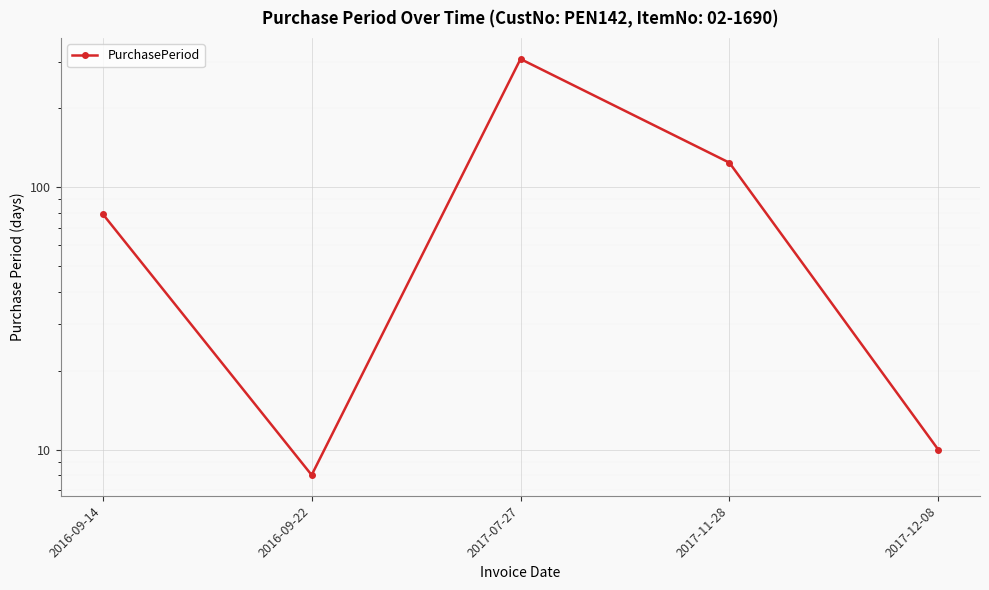

What is the maximum value shown in the chart?

308